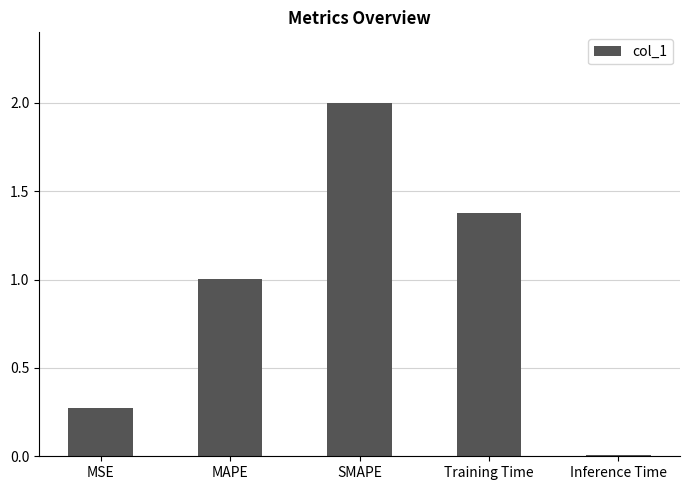

What is the maximum value shown in the chart?

2.0